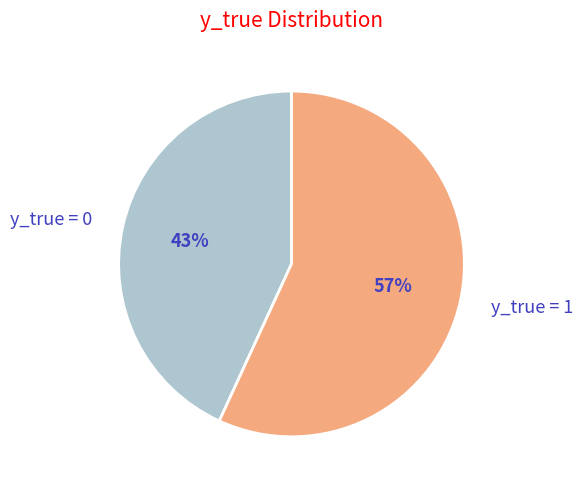

To the nearest percent, what is the difference between the largest and smallest slice percentages?

14%